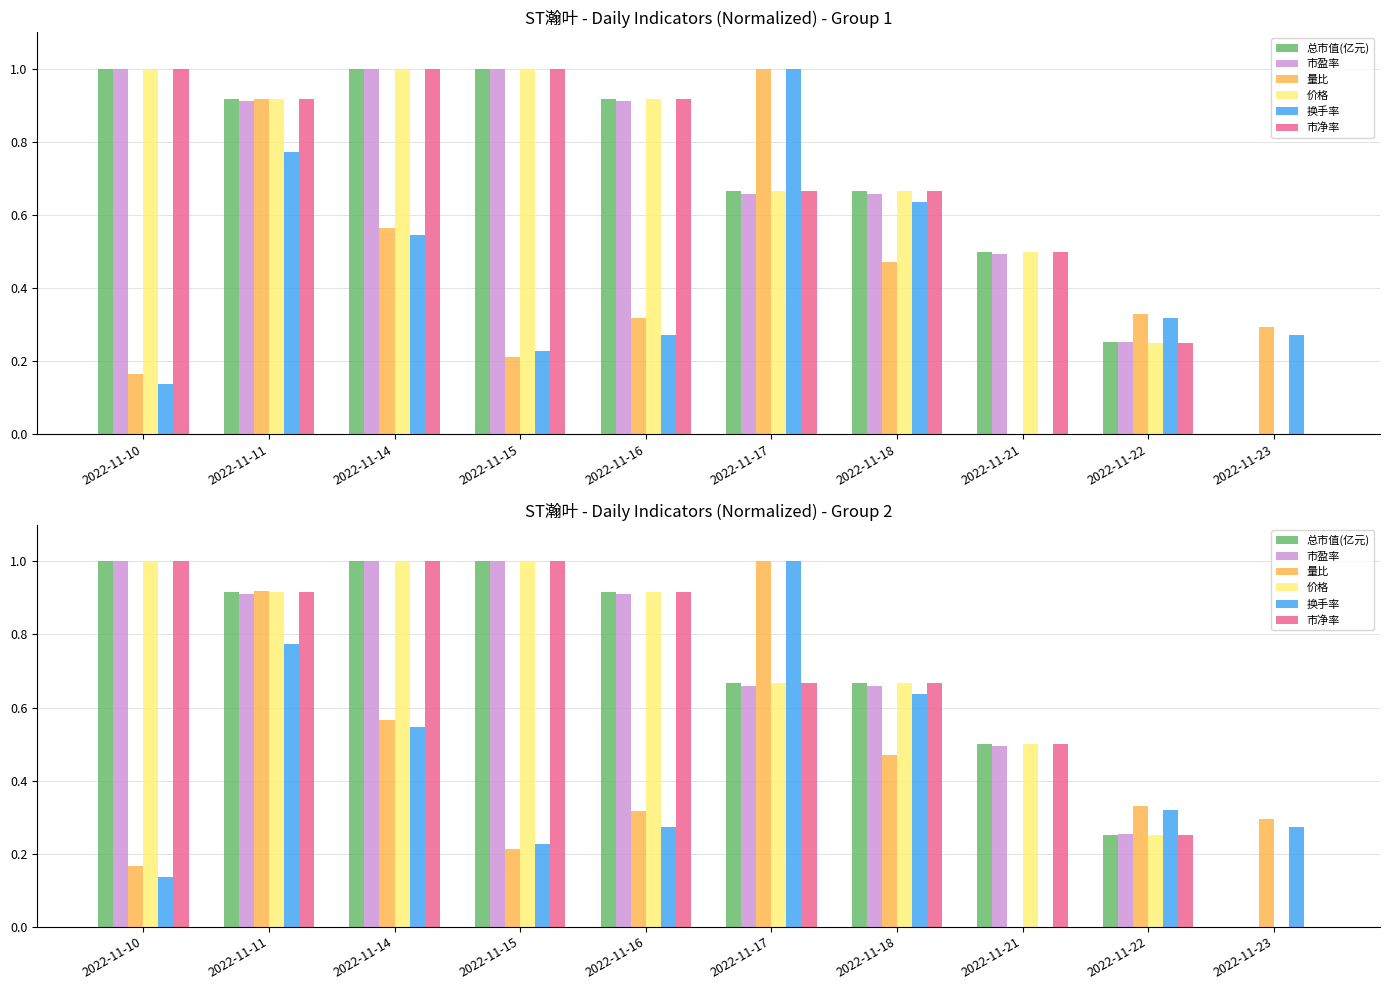

How many positive values does the 市净率 series have?

9